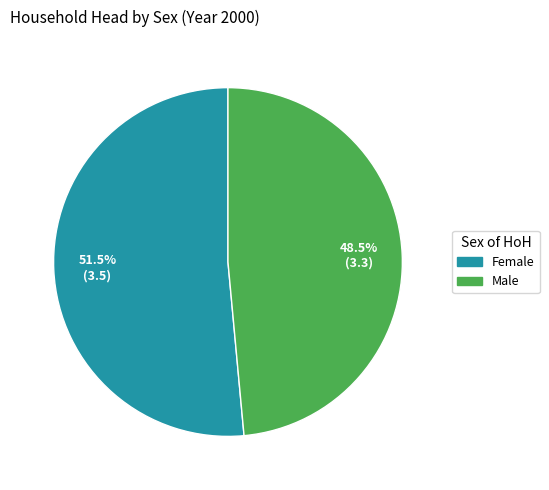

Rank the categories by value from lowest to highest.

Male, Female